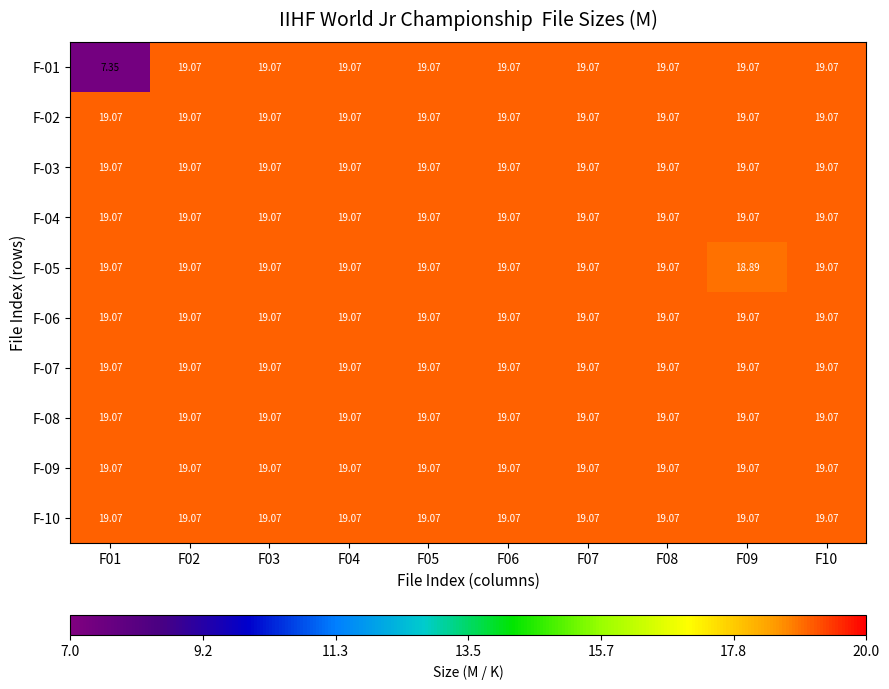

How many series are shown in this chart?

10